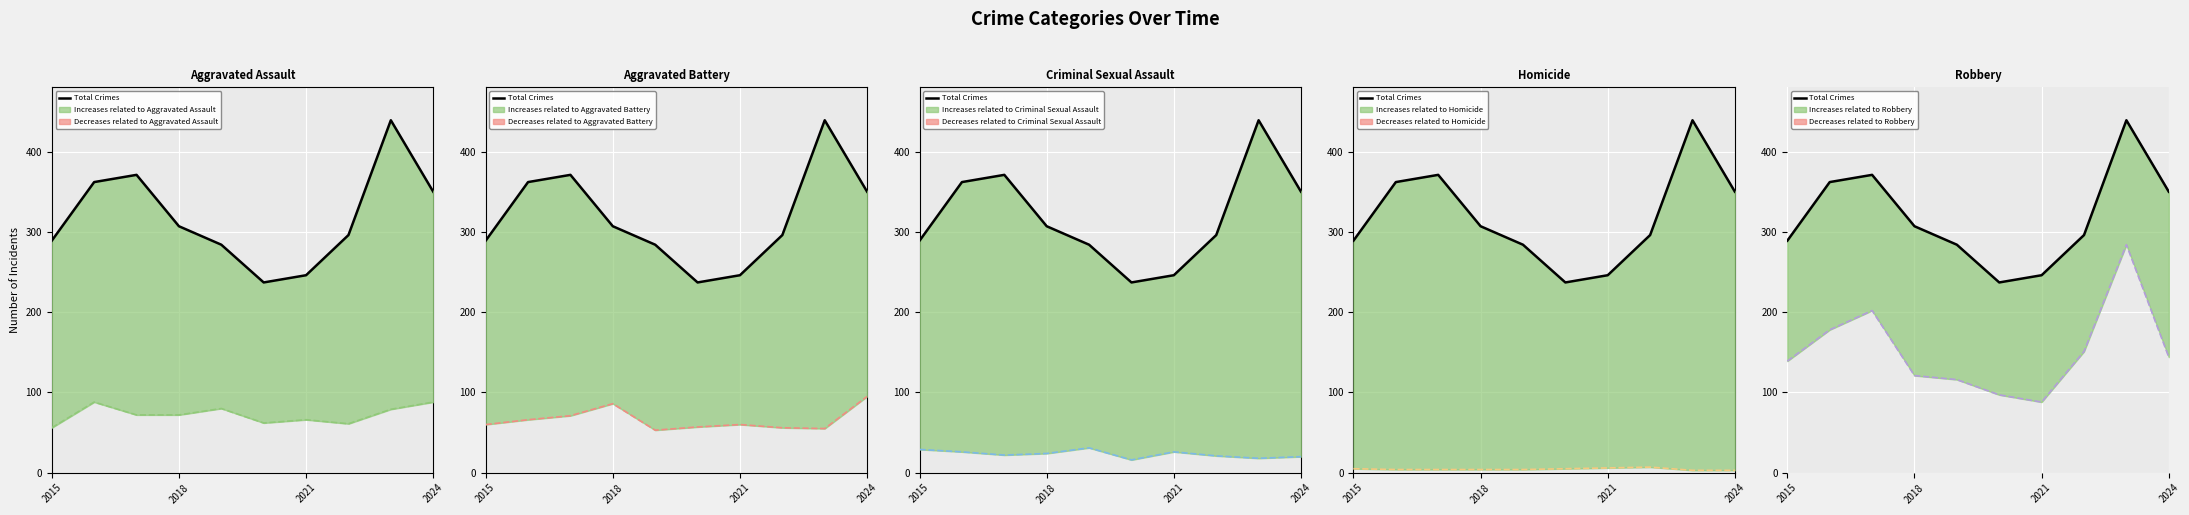

How many categories are shown in the chart?

10